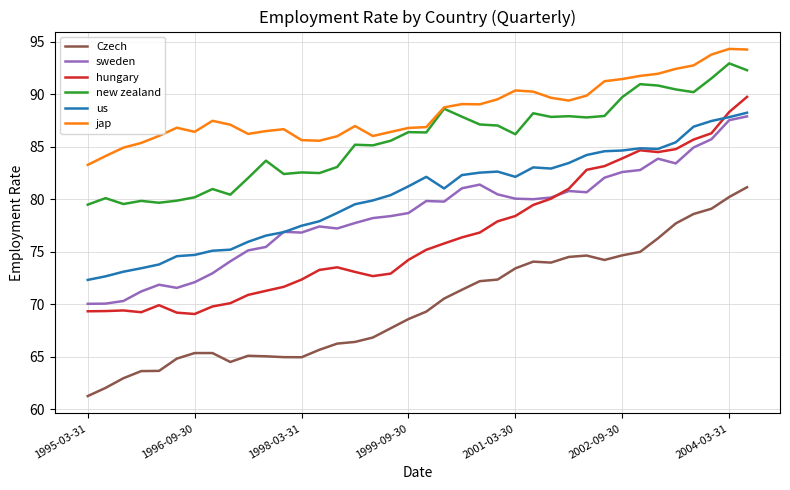

What is the maximum value for hungary?

89.8